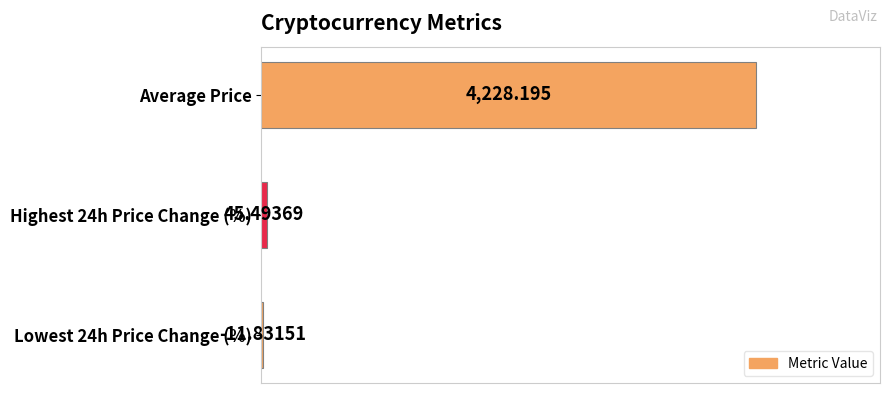

How many categories are shown in the chart?

3